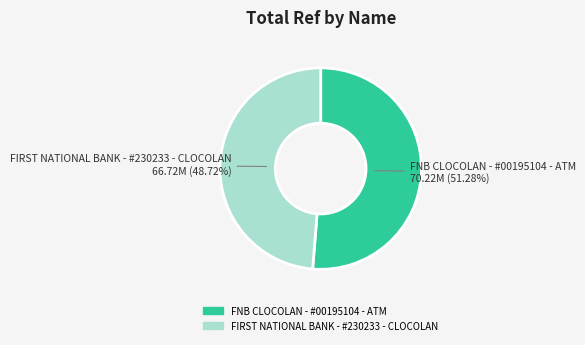

Count the number of slices in the pie.

2